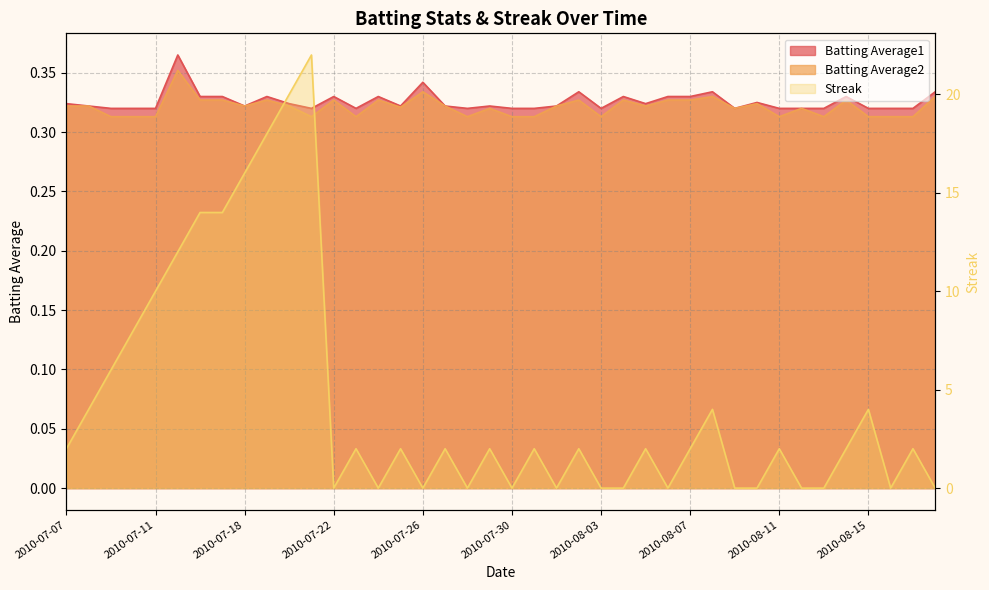

Which category has the lowest value across all series?

2010-07-22